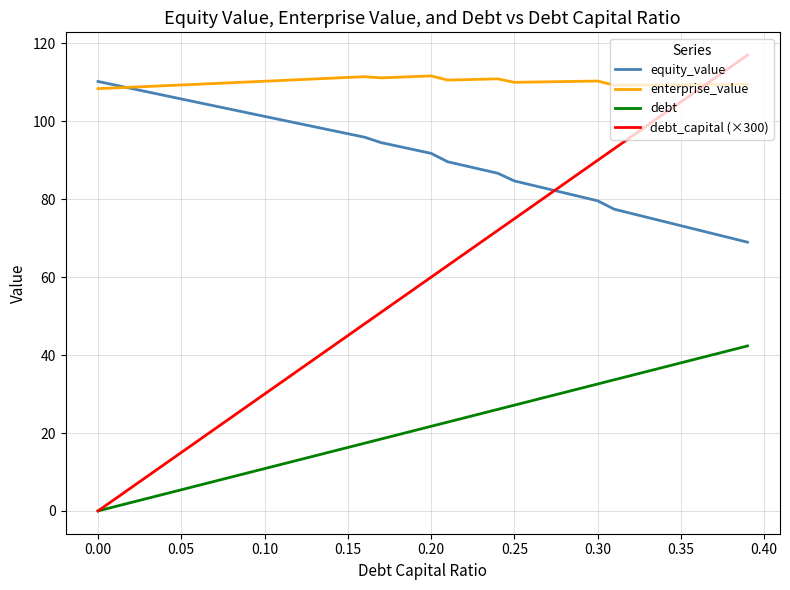

Which series has the widest spread of values?

debt_capital (×300)